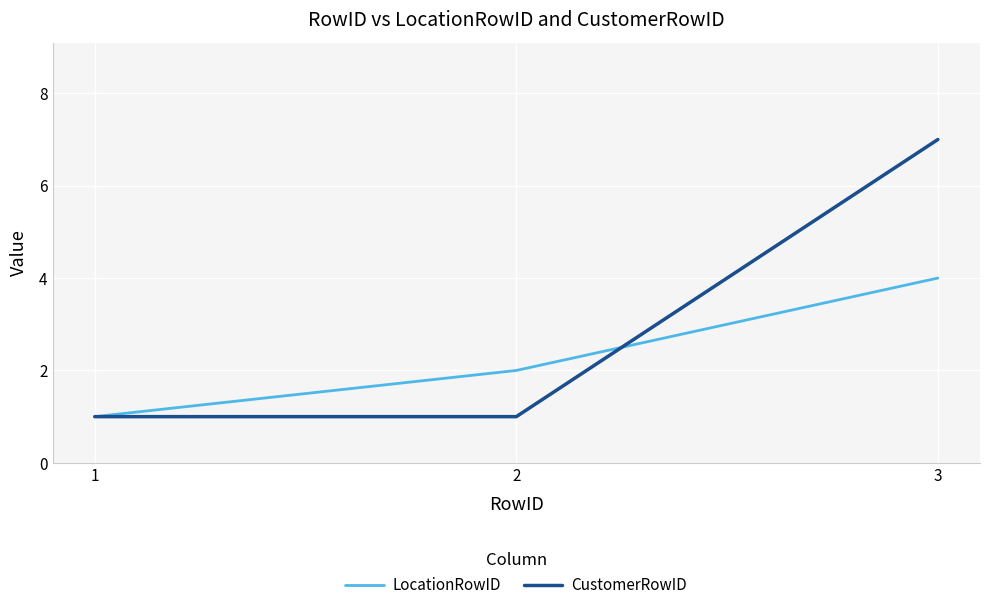

Which series has the widest spread of values?

CustomerRowID